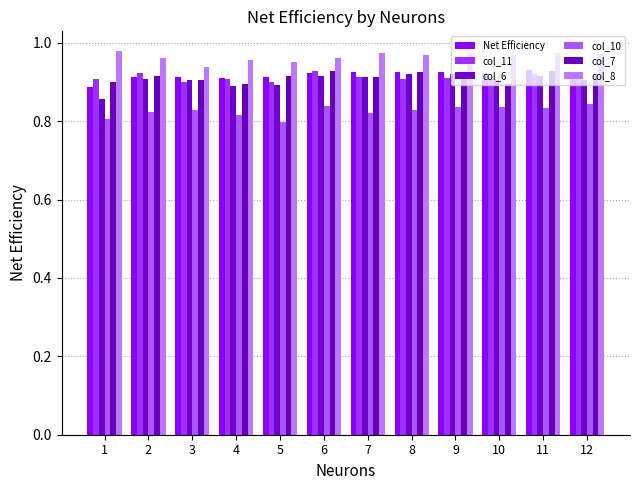

What is the difference between the highest and lowest values at 2?

0.1